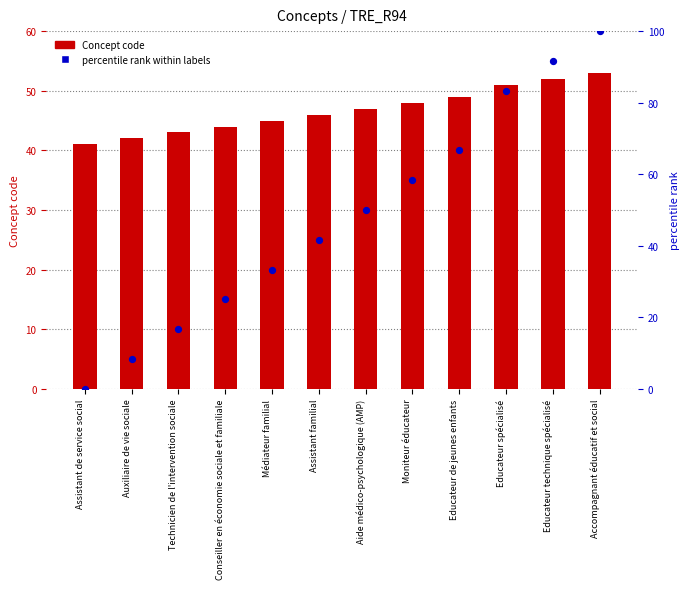

At how many categories does at least one series exceed 13?

12